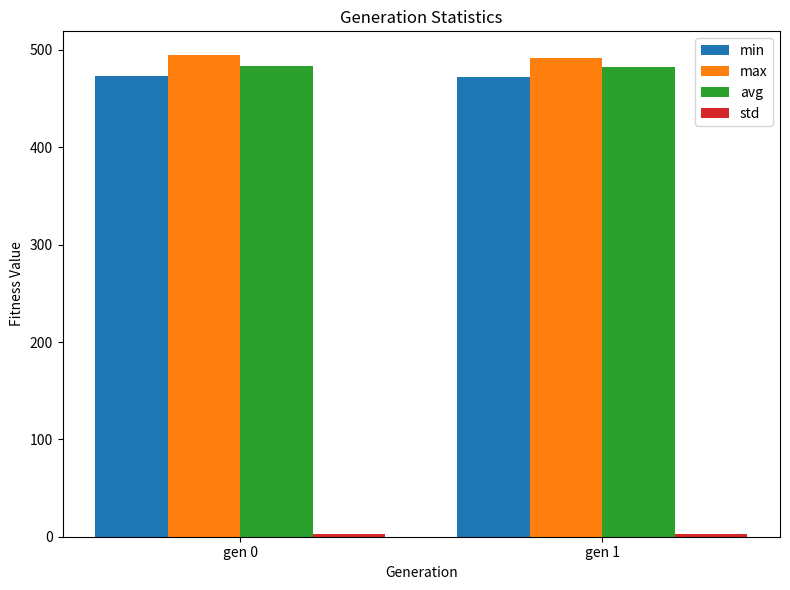

True or false: max has a value of 494.4 at gen 0.

True